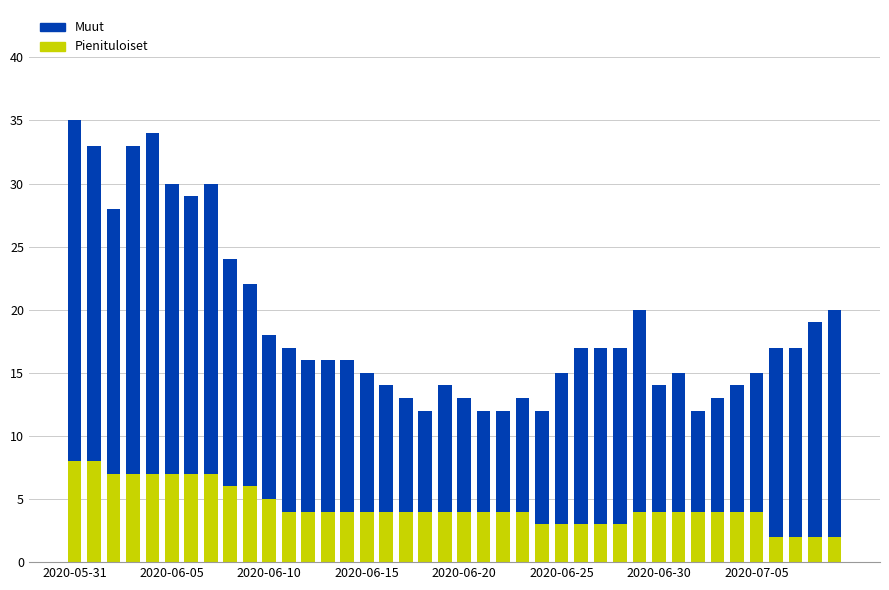

What is the maximum value for Pienituloiset?

8